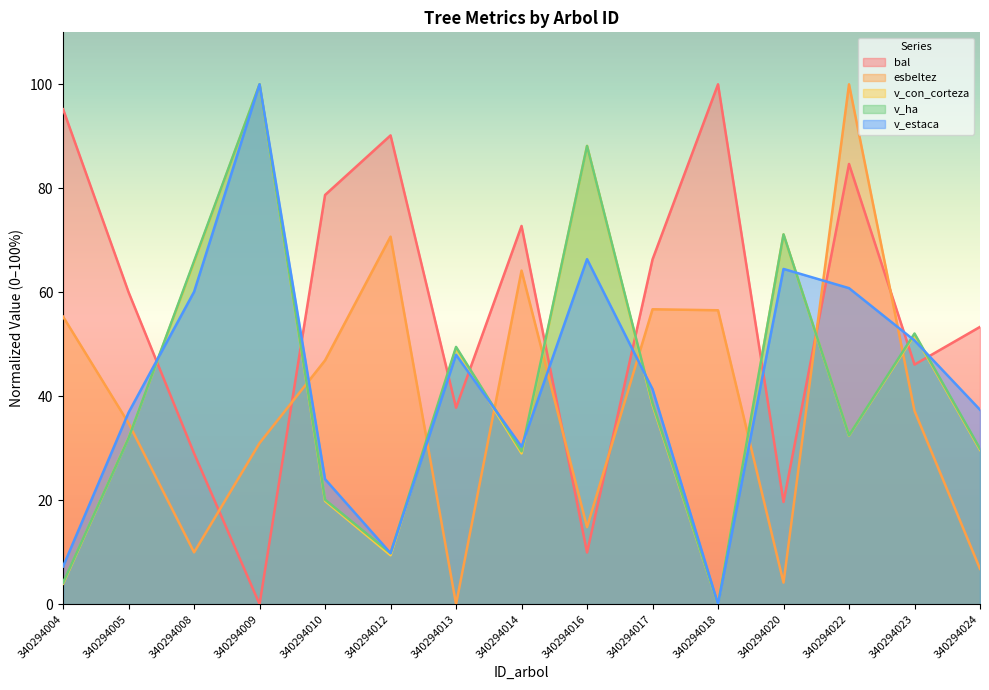

At which label does esbeltez first exceed 37?

340294004